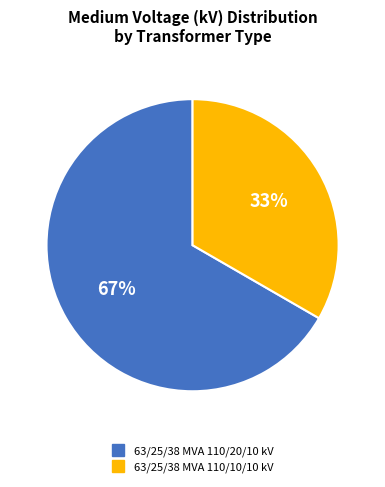

To the nearest percent, what percentage of the pie is 63/25/38 MVA 110/20/10 kV?

67%